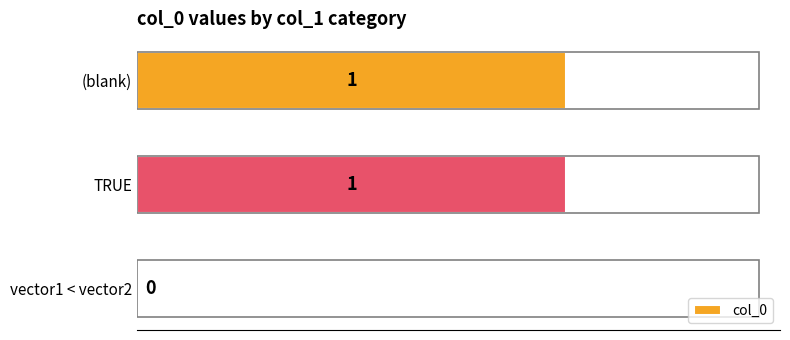

Are the bars horizontal?

Yes